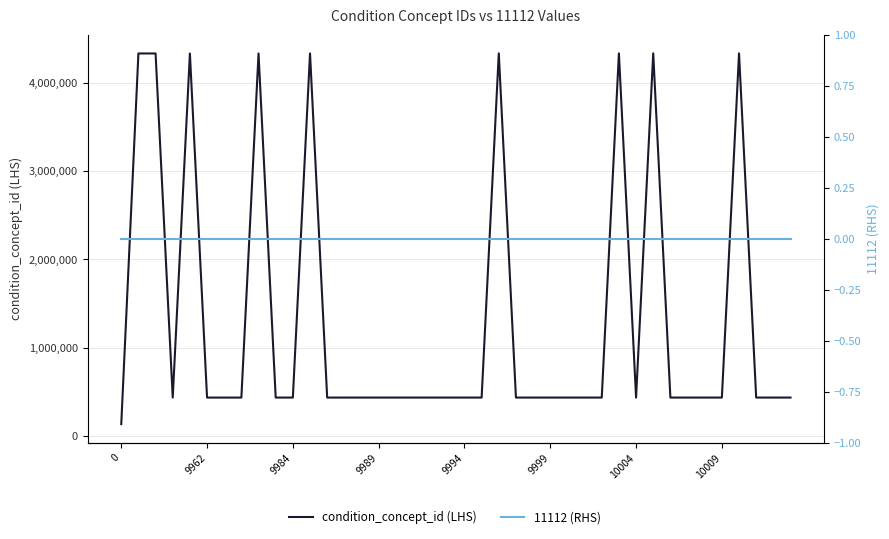

Which category has the highest value in the condition_concept_id (LHS) series?

36